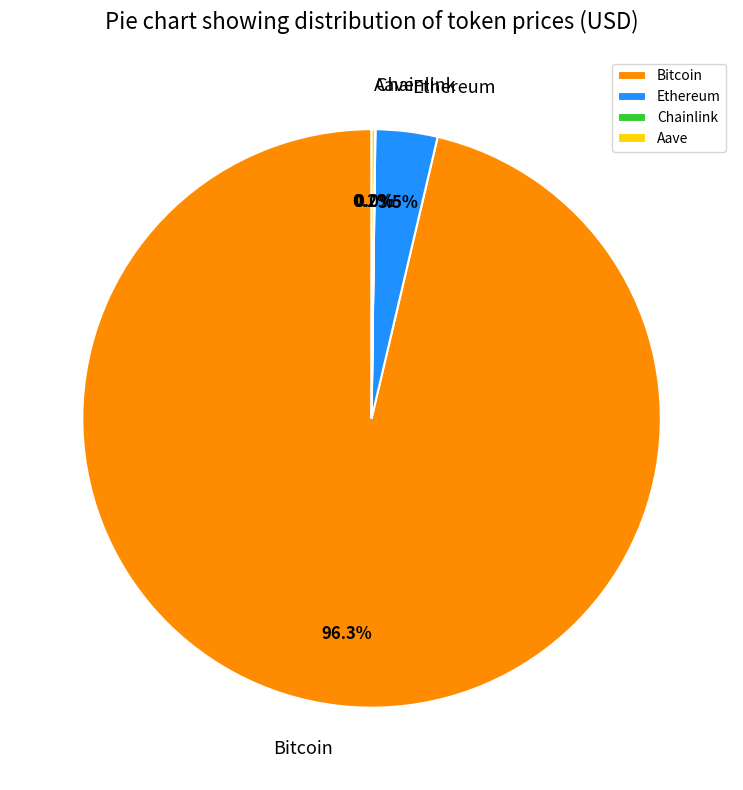

What percentage is NOT represented by Ethereum?

96.5%